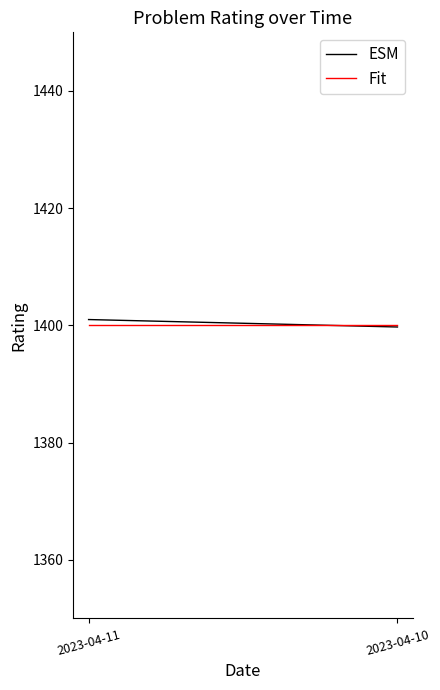

Rank the series at 2023-04-10 from highest to lowest value.

Fit, ESM